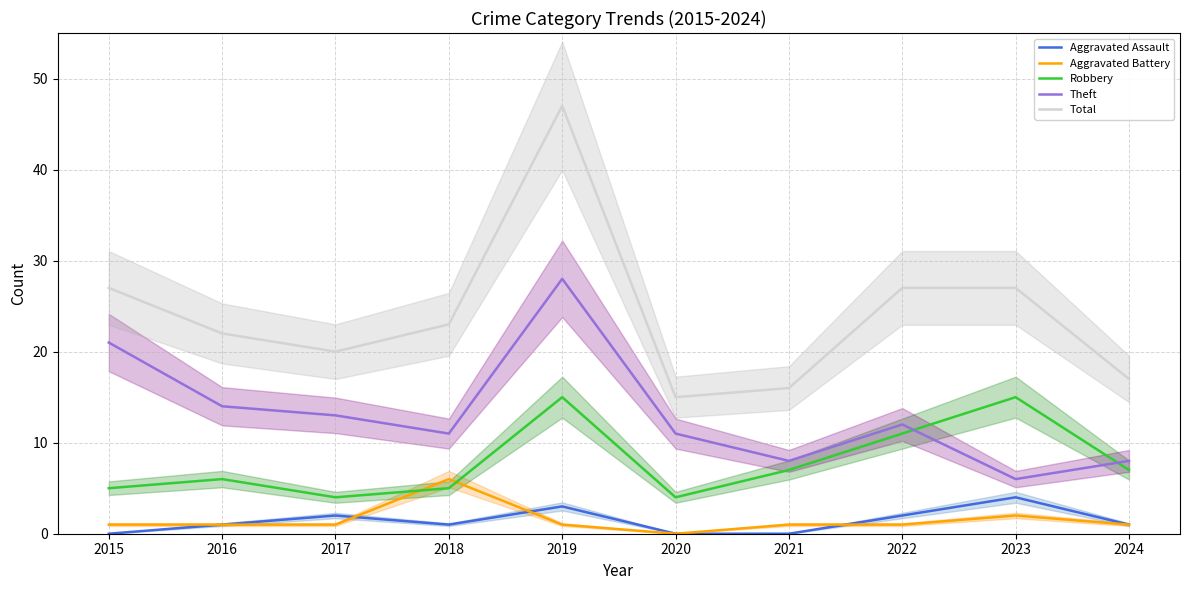

True or false: Aggravated Battery and Theft intersect in this chart.

False